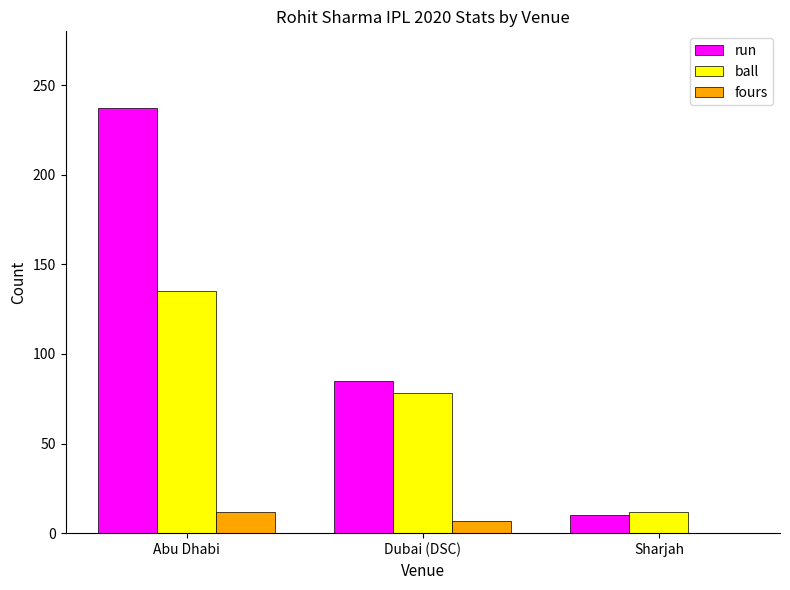

What is the sum of all run values?

332